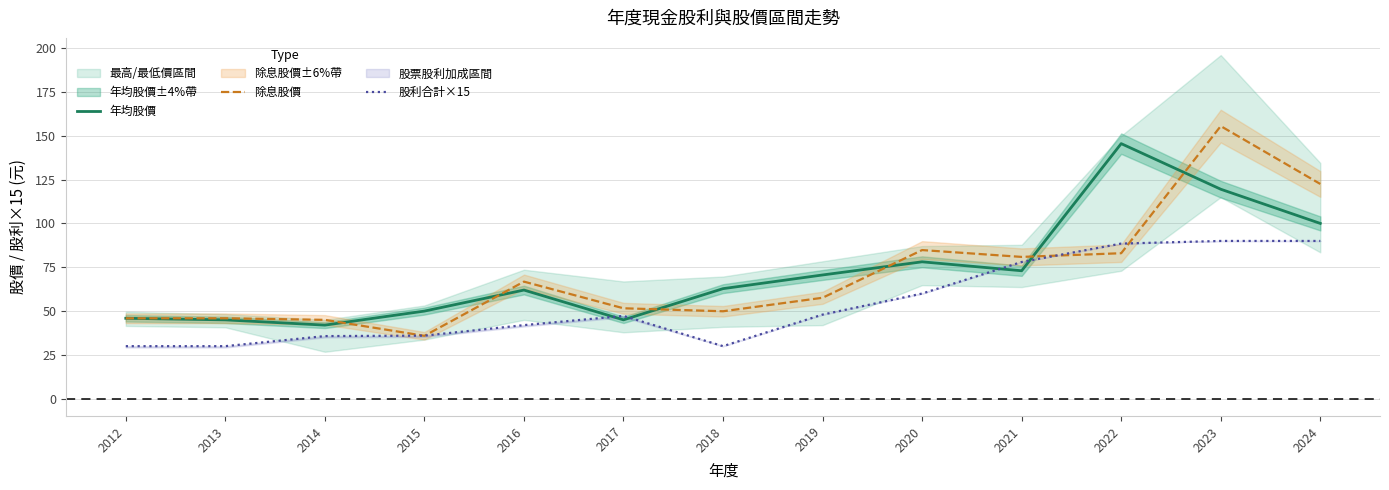

Rank the series at 2024 from highest to lowest value.

除息股價, 年均股價, 股利合計×15